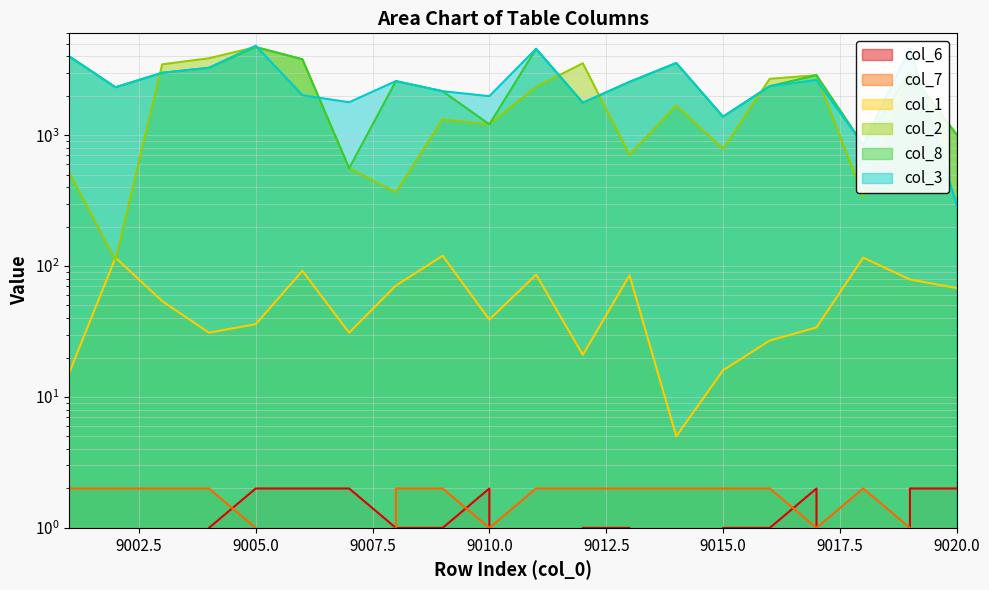

What is the difference between the maximum and minimum values in the col_2 series?

4603